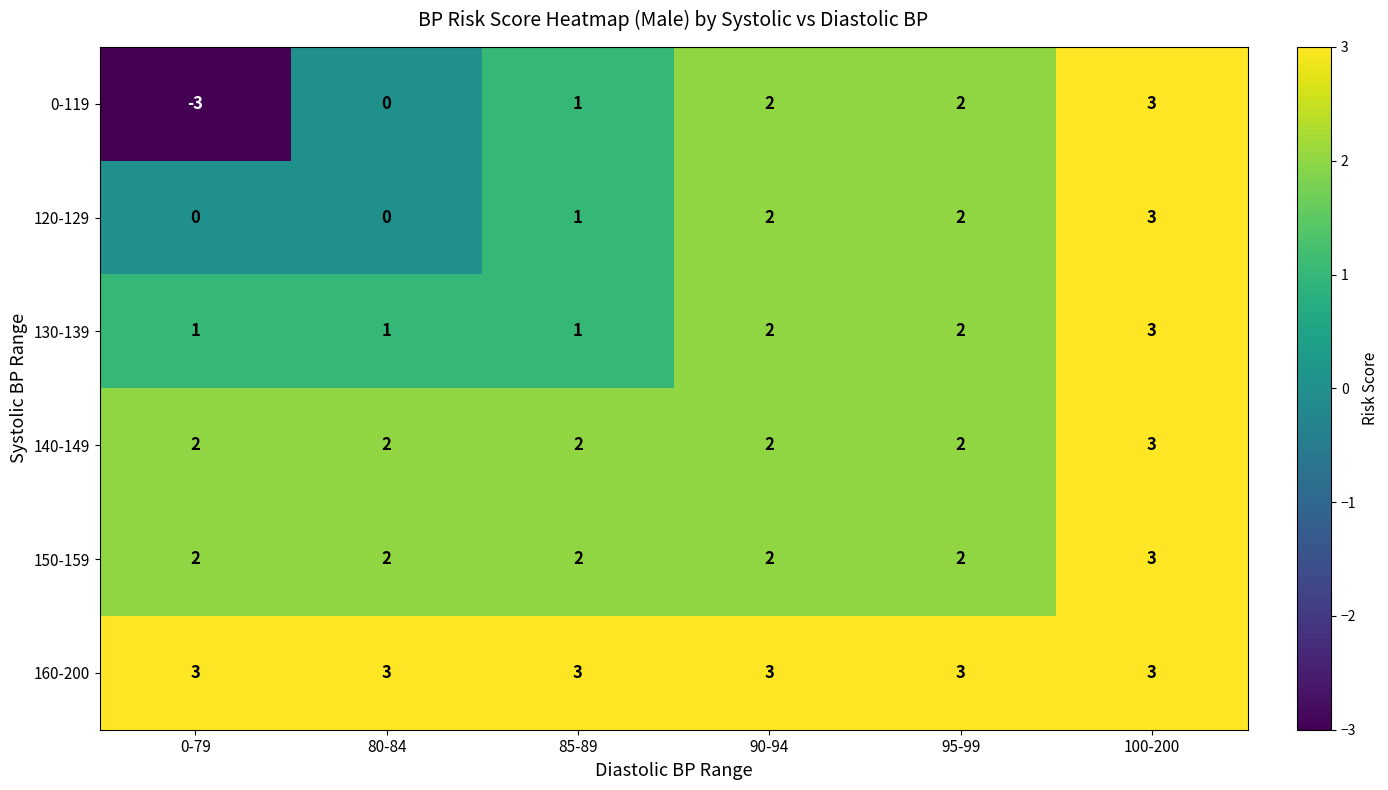

What is the maximum value shown in the chart?

3